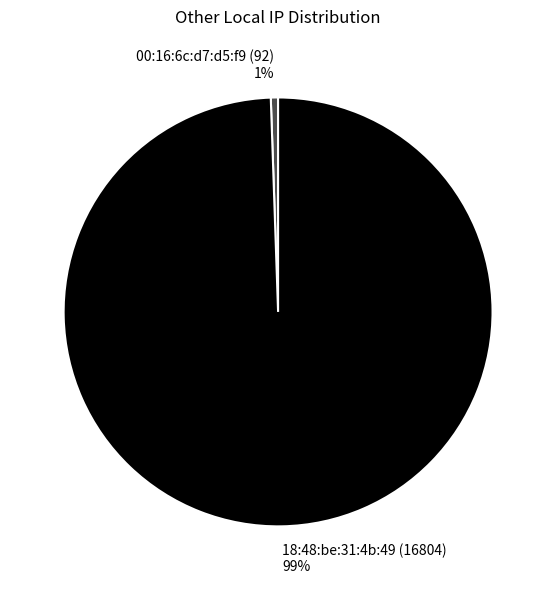

How many segments does this pie chart have?

2